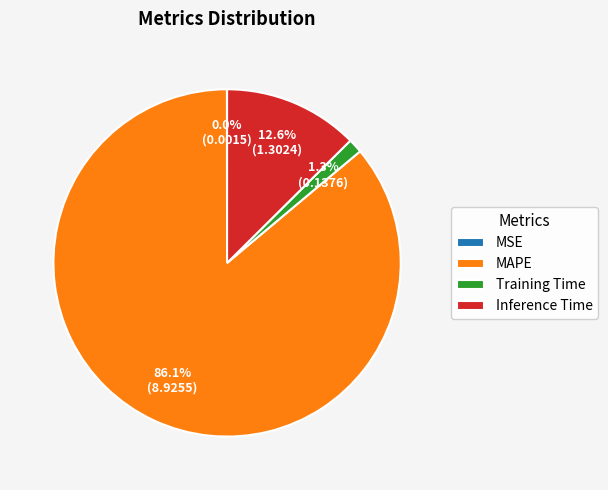

Between Training Time and Inference Time, which is larger?

Inference Time